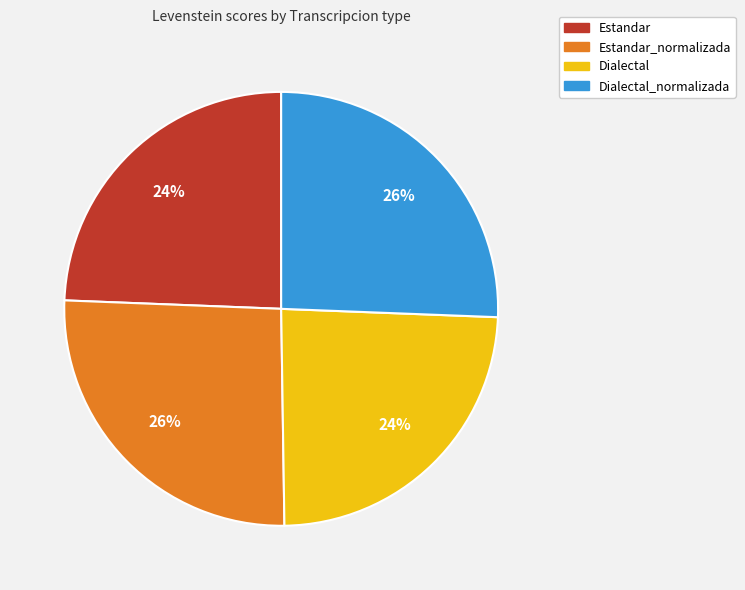

Count the number of slices in the pie.

4